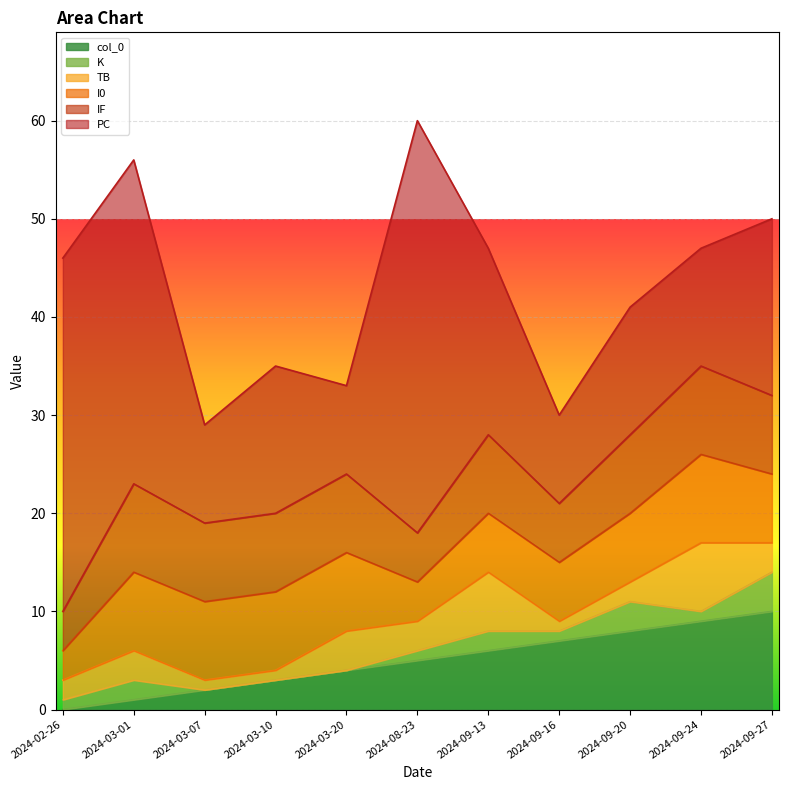

True or false: K has more than 0 points higher than both neighbors.

True